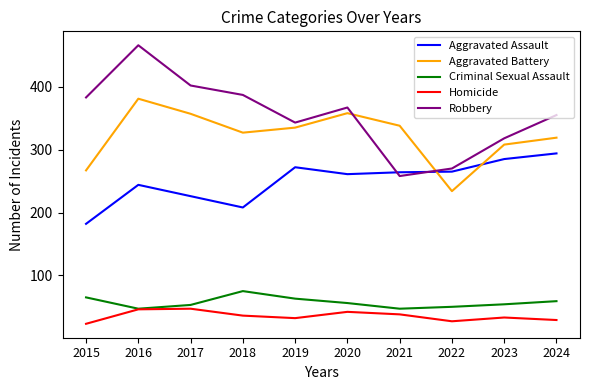

How many lines are shown in the chart?

5